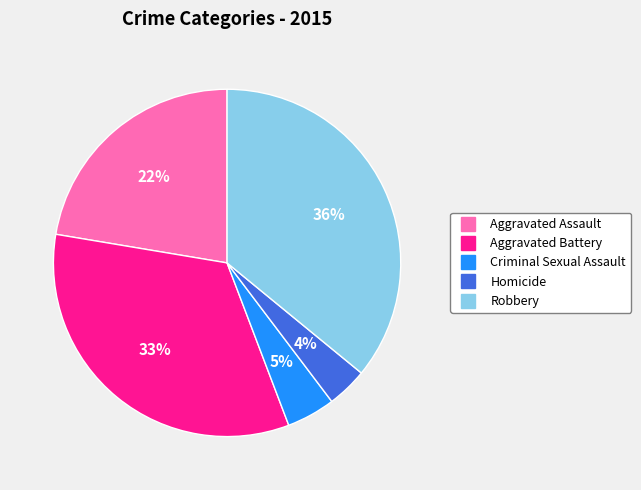

Is it true that Aggravated Battery is 21% of the pie?

False